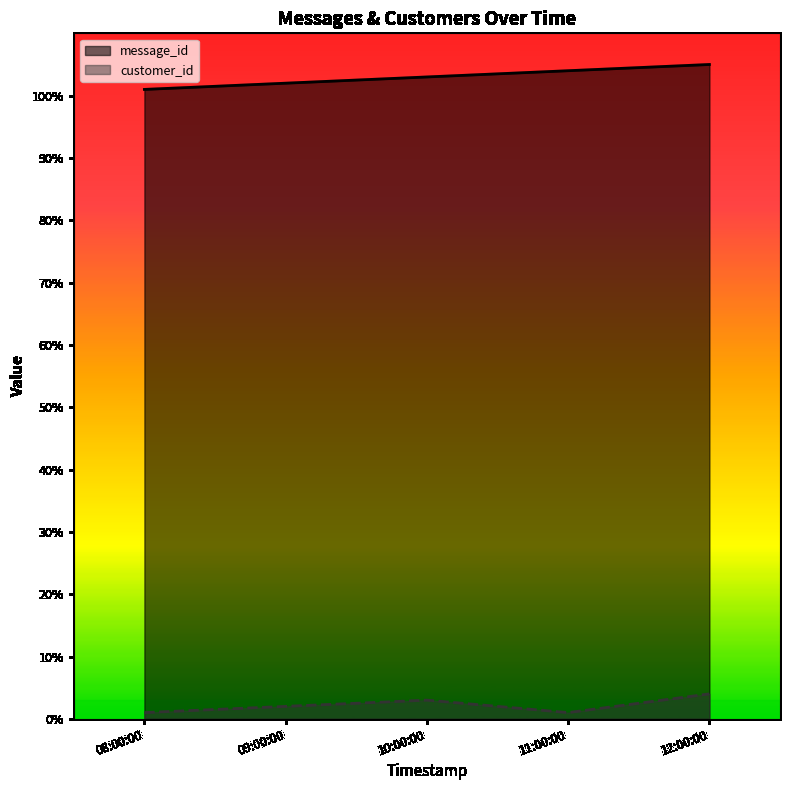

How many values in the customer_id series are below 2?

2